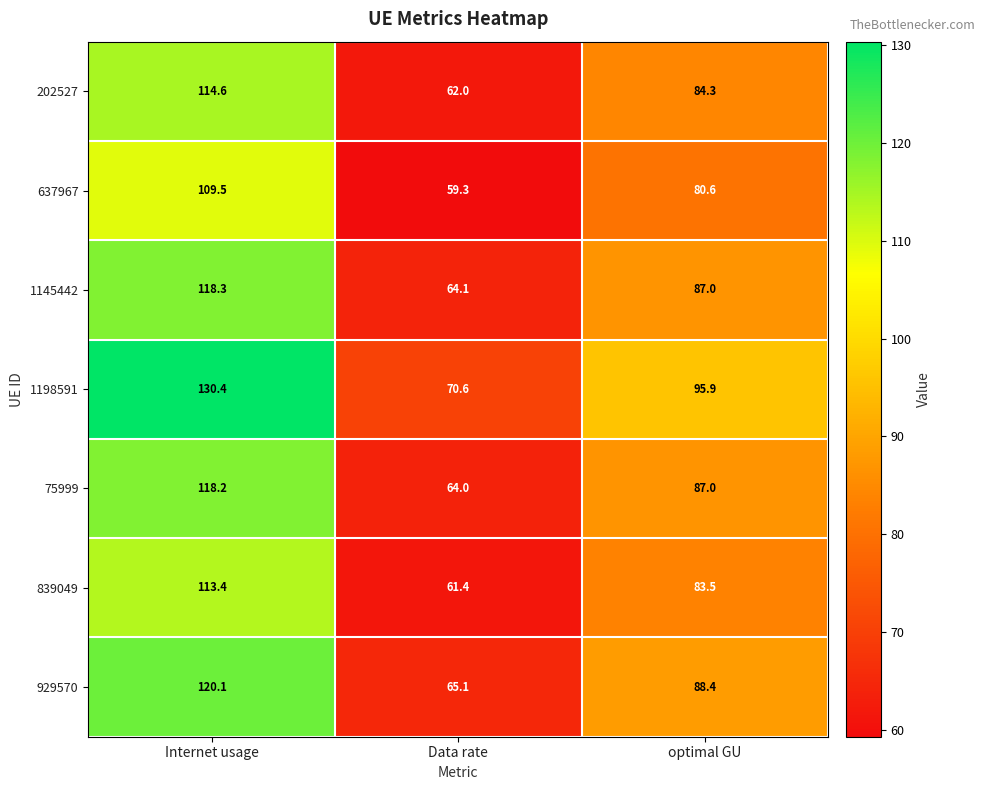

Which series changed the most between Internet usage and Data rate?

1198591